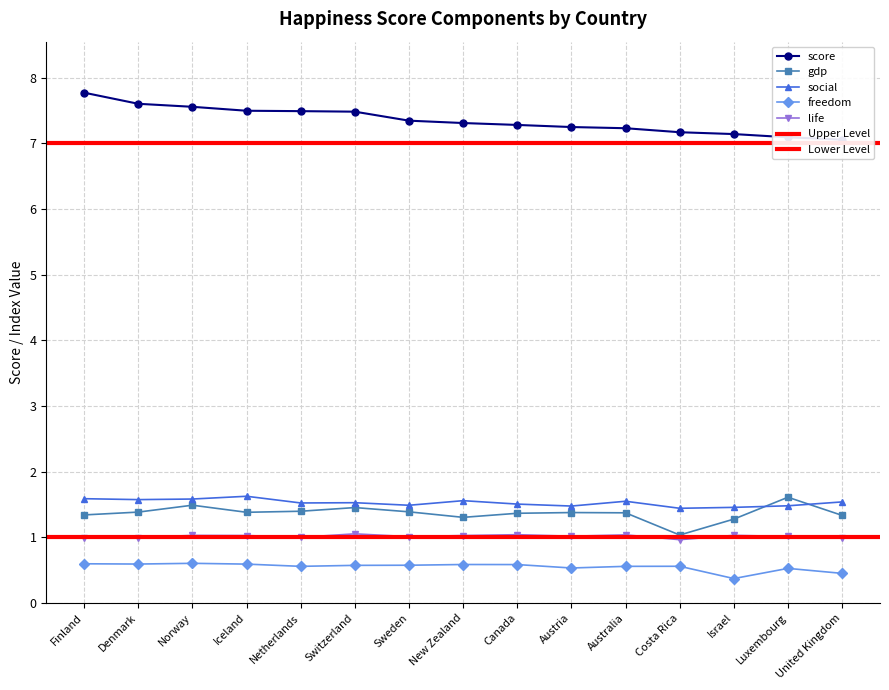

Rank the series by their maximum value, from highest to lowest.

score, social, gdp, life, freedom